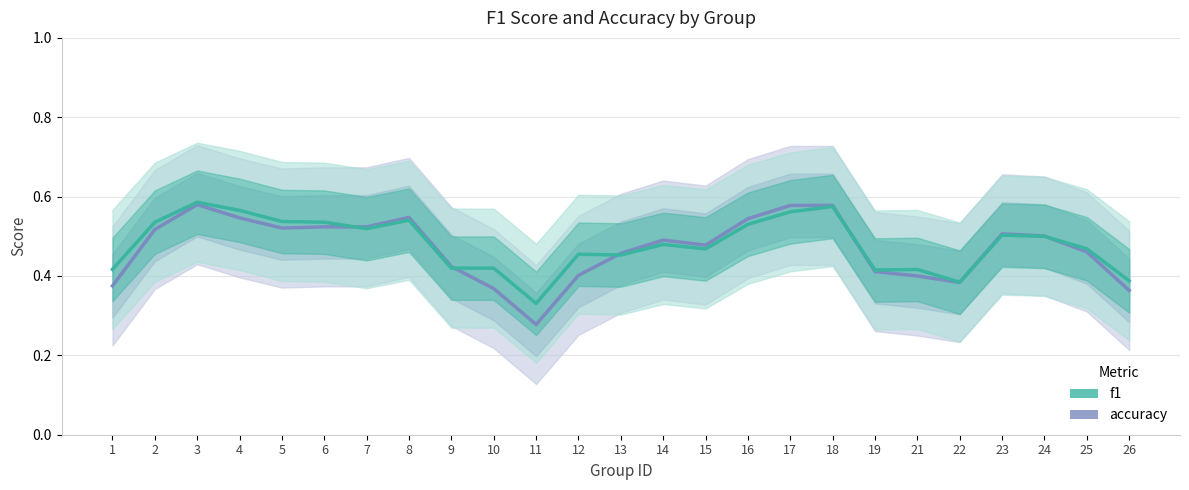

What is the lowest value of the accuracy series?

0.3